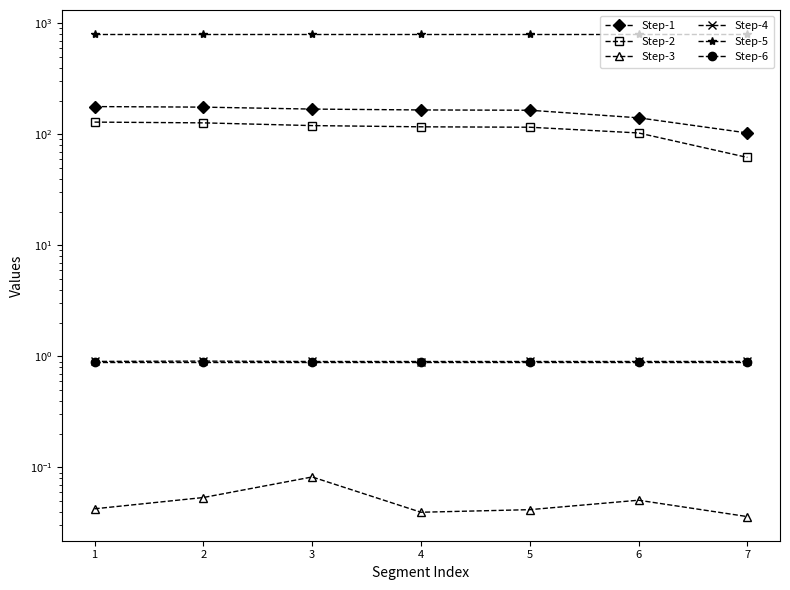

What is the minimum value for Step-1?

103.0